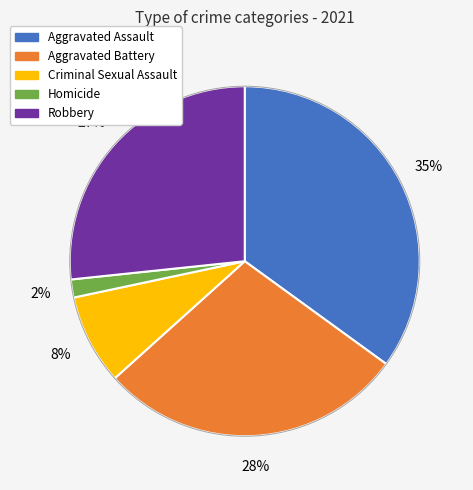

How many segments does this pie chart have?

5